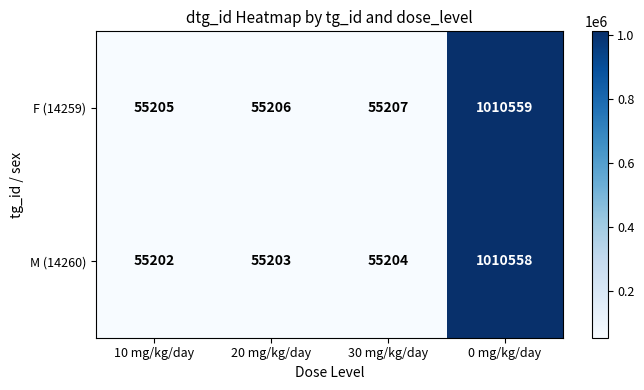

Which series has the largest range (max minus min)?

M (14260)